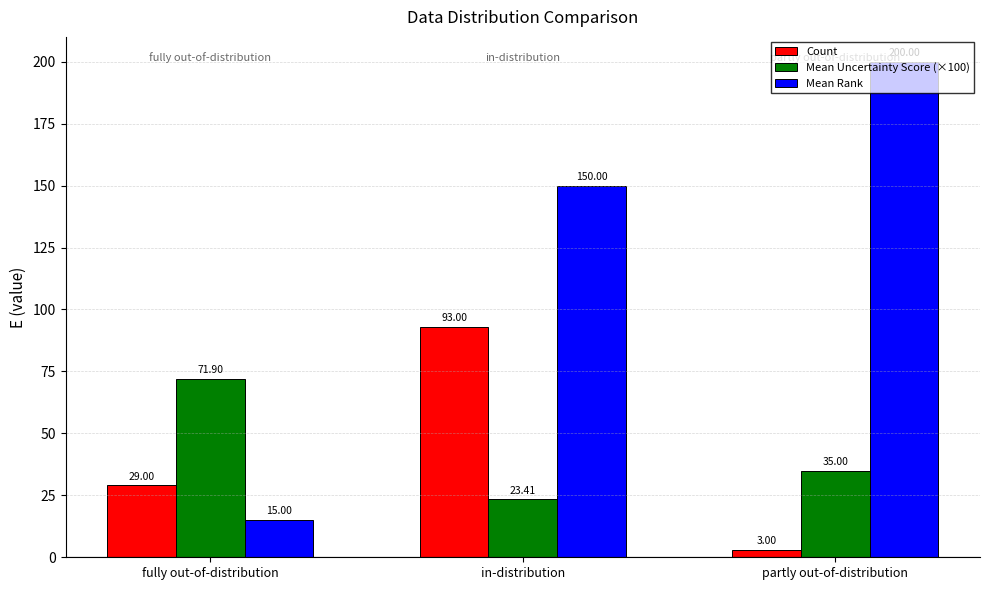

How many bars are there in total?

9